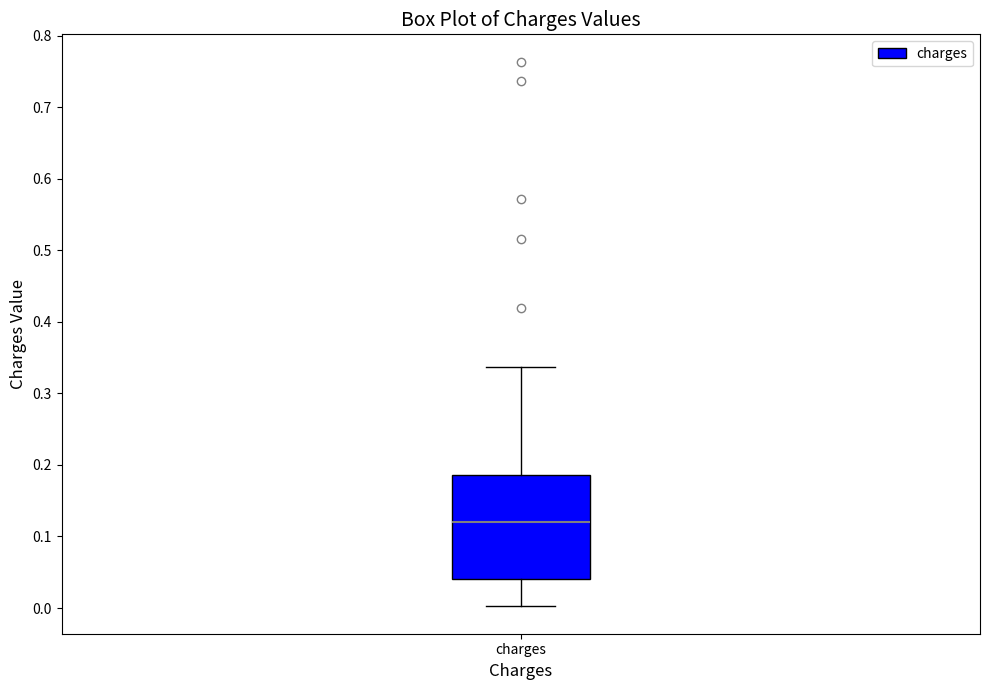

Transcribe this box plot: give where the median line is, the range the box spans, and where the two whiskers end, as read against the y-axis. The values are not printed on the chart, so give them approximately, as read against the axis.

median 0.12, box 0.04 to 0.19, whiskers 0.00 to 0.34